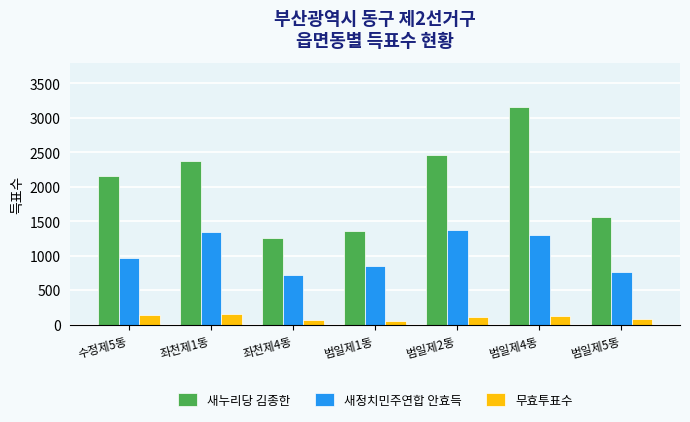

What is the value of the 무효투표수 bar at the 7th from the left?

75